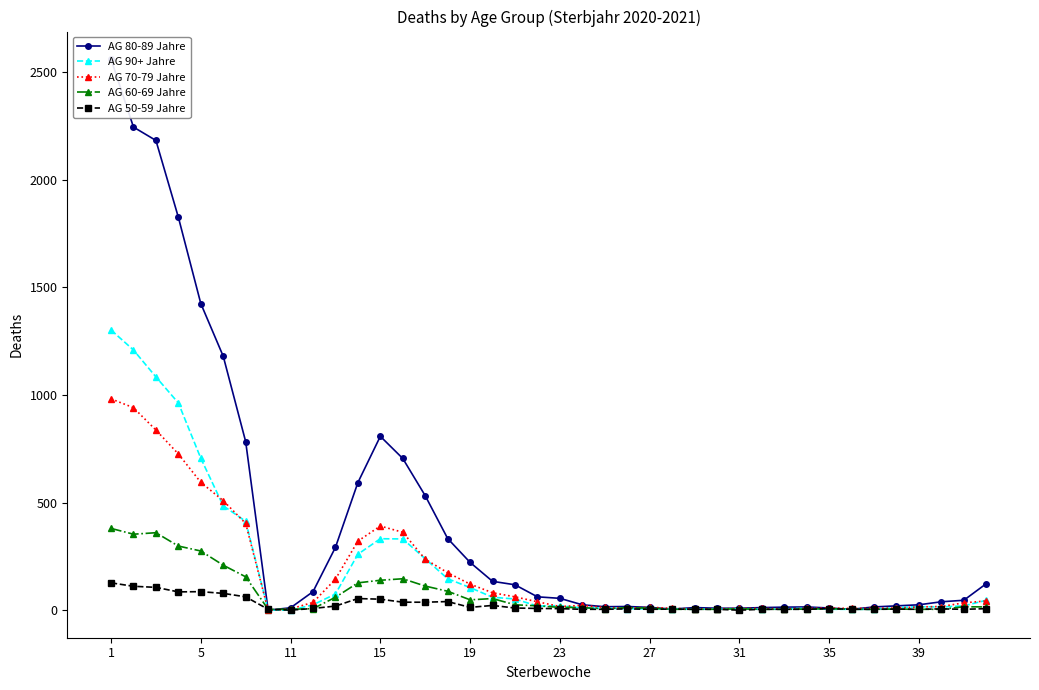

Where is AG 90+ Jahre nearest to the value 651?

5